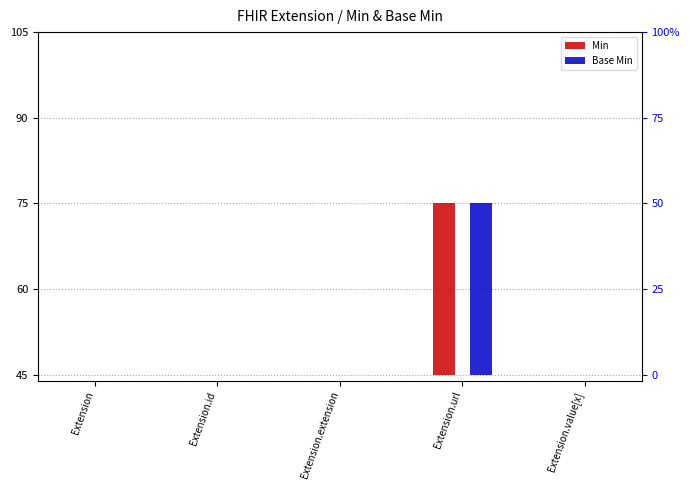

Reading left to right, transcribe all the data shown in this chart.

Min: Extension=0	Extension.id=0	Extension.extension=0	Extension.url=30	Extension.value[x]=0
Base Min: Extension=0	Extension.id=0	Extension.extension=0	Extension.url=30	Extension.value[x]=0